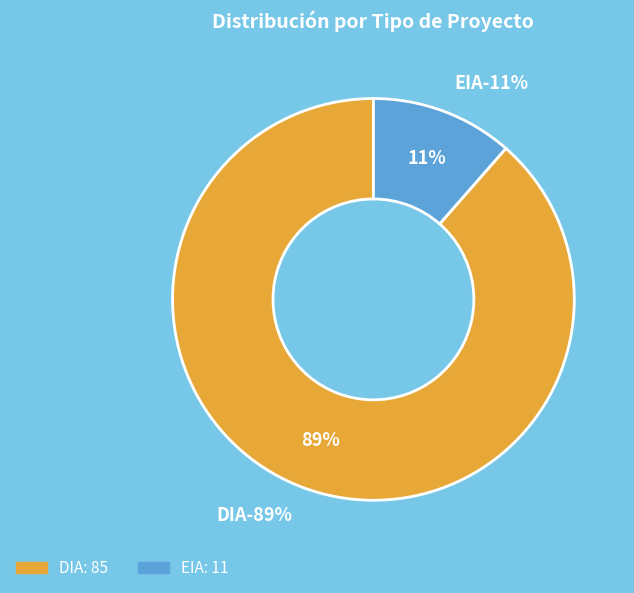

Rank the categories by value from lowest to highest.

EIA, DIA